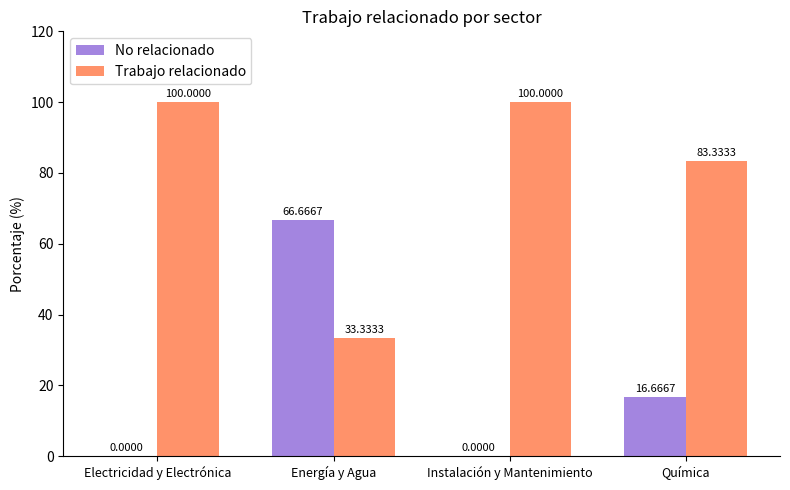

What is the sum of the No relacionado values at Química and Energía y Agua?

83.3